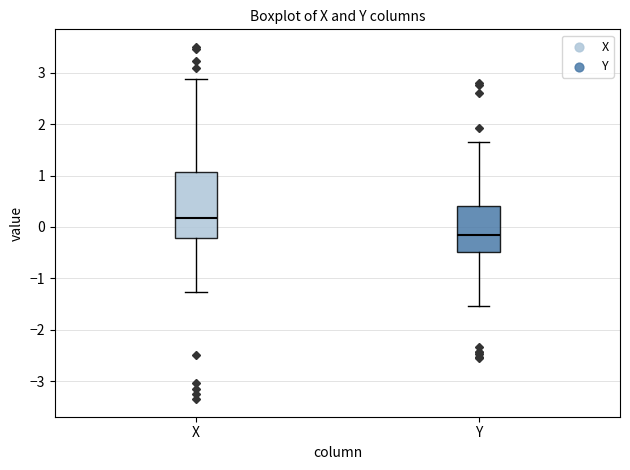

Which box's median line is the lowest?

Y